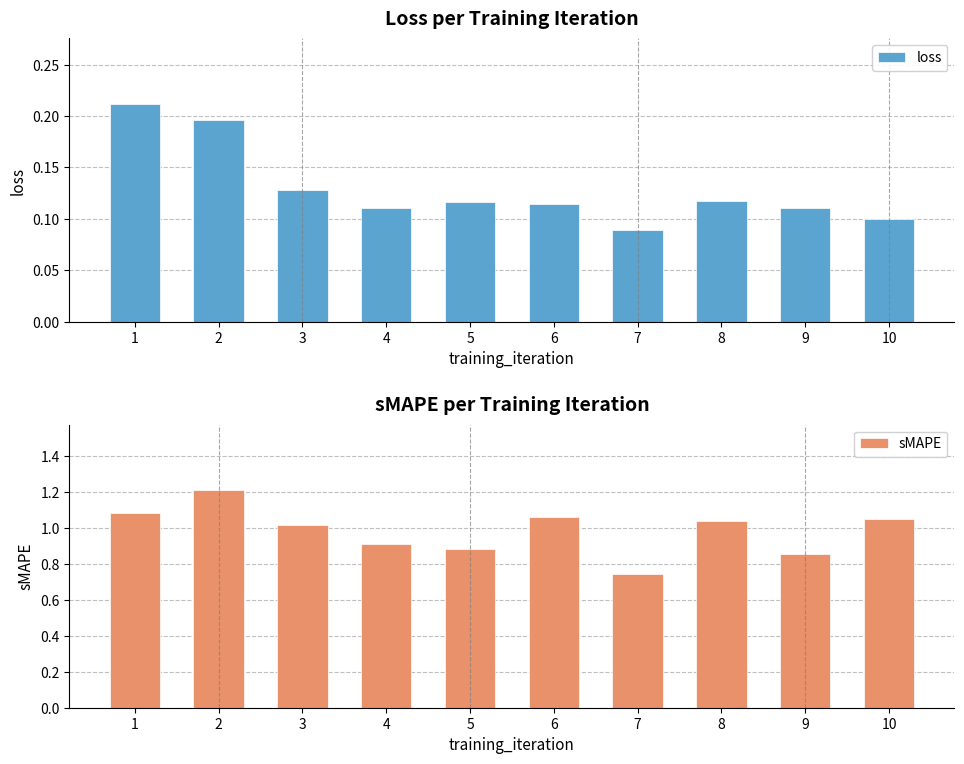

Which series has the widest spread of values?

sMAPE